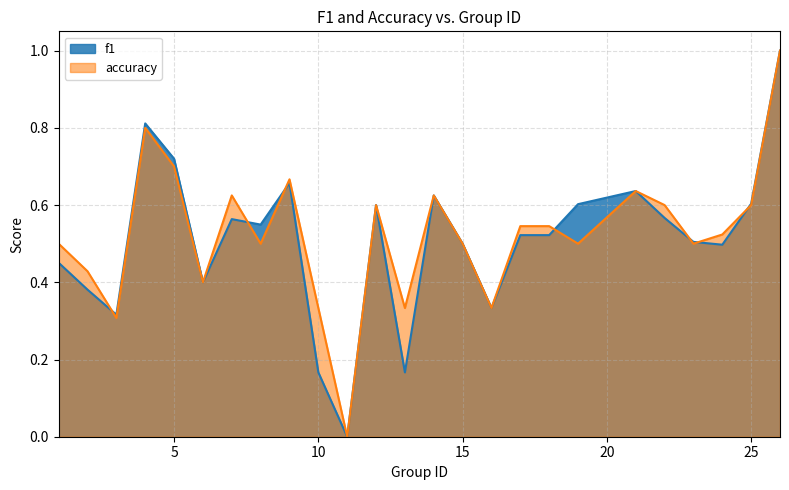

Rank the series at 4 from highest to lowest value.

f1, accuracy